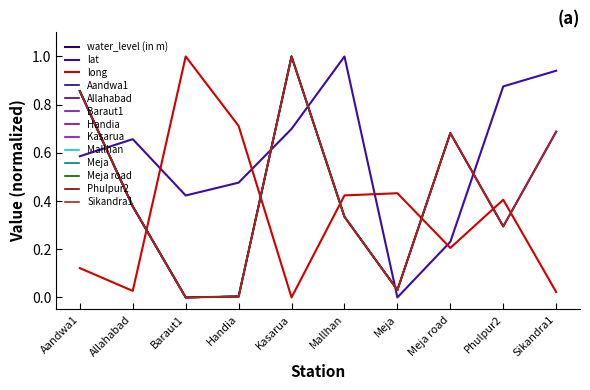

Which category has the lowest value across all series?

Baraut1